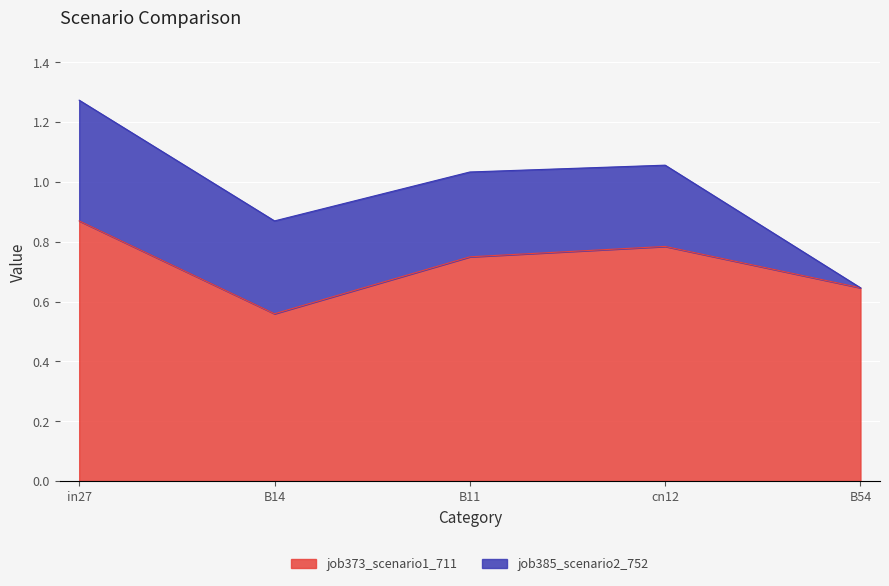

What is the smallest value displayed?

0.6